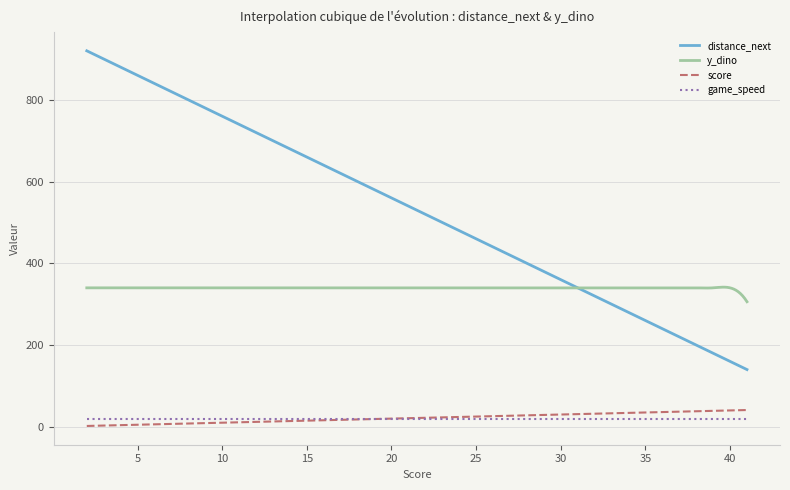

What is the maximum value shown in the chart?

920.0